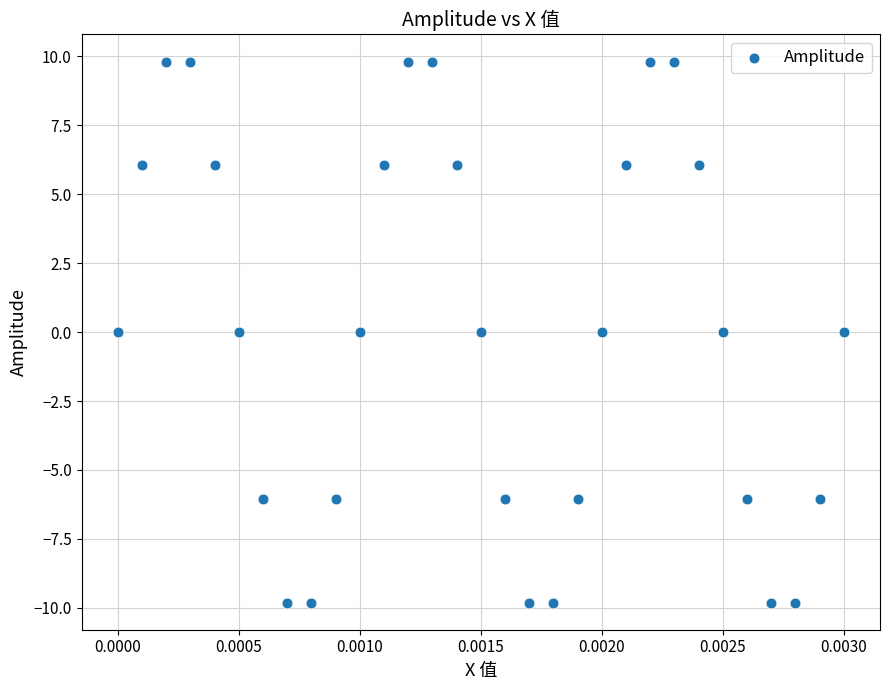

What is the range of Y values (max minus min)?

19.6